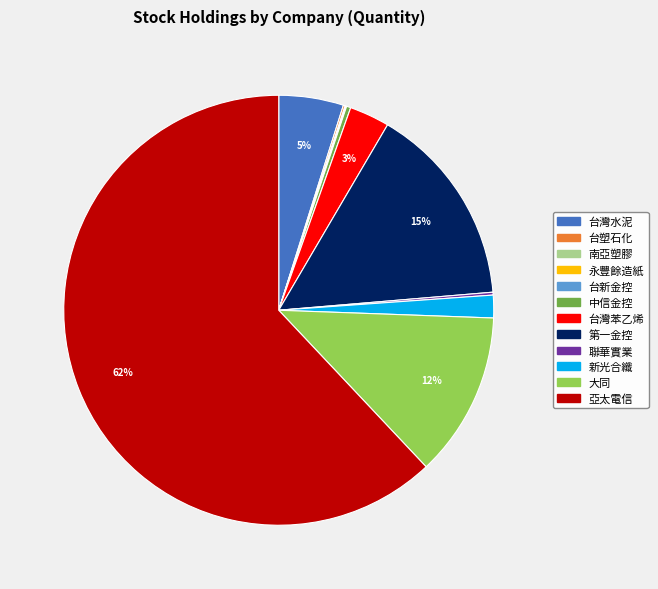

Is there a majority slice in this chart?

Yes